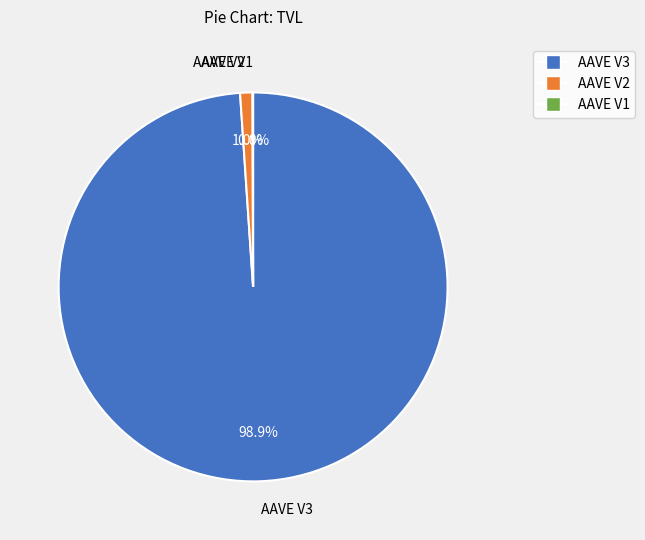

What percentage do AAVE V2 and AAVE V3 together represent?

100.0%